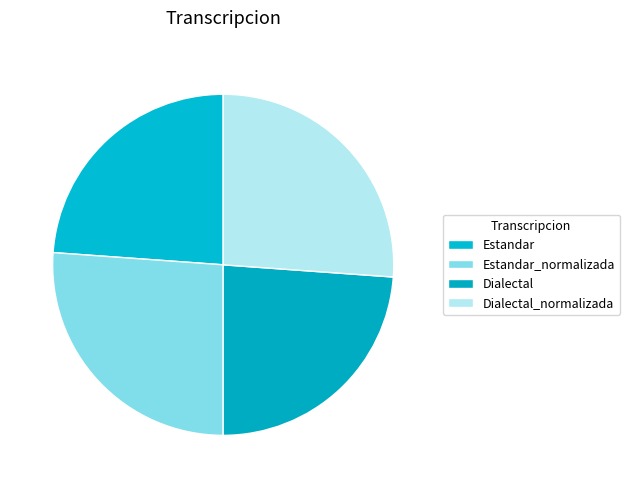

Count the number of slices in the pie.

4